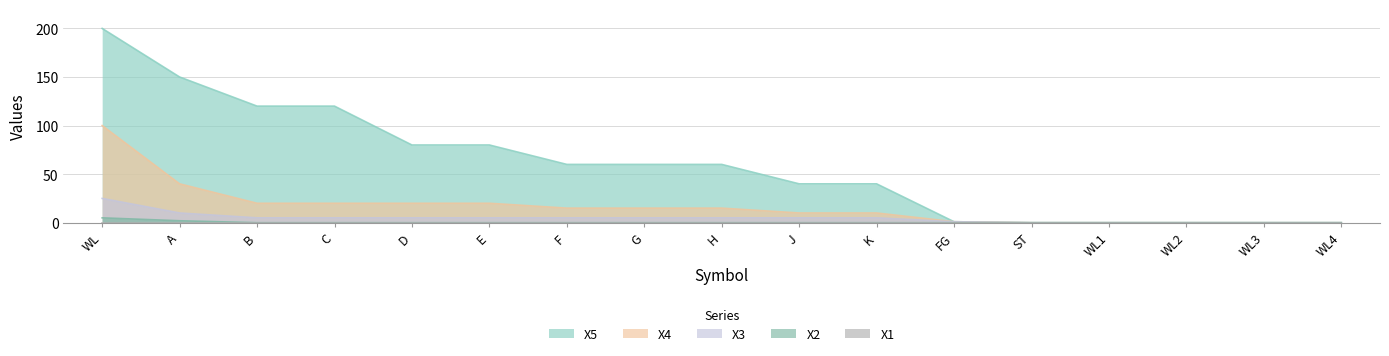

What is the sum of all X5 values?

1011